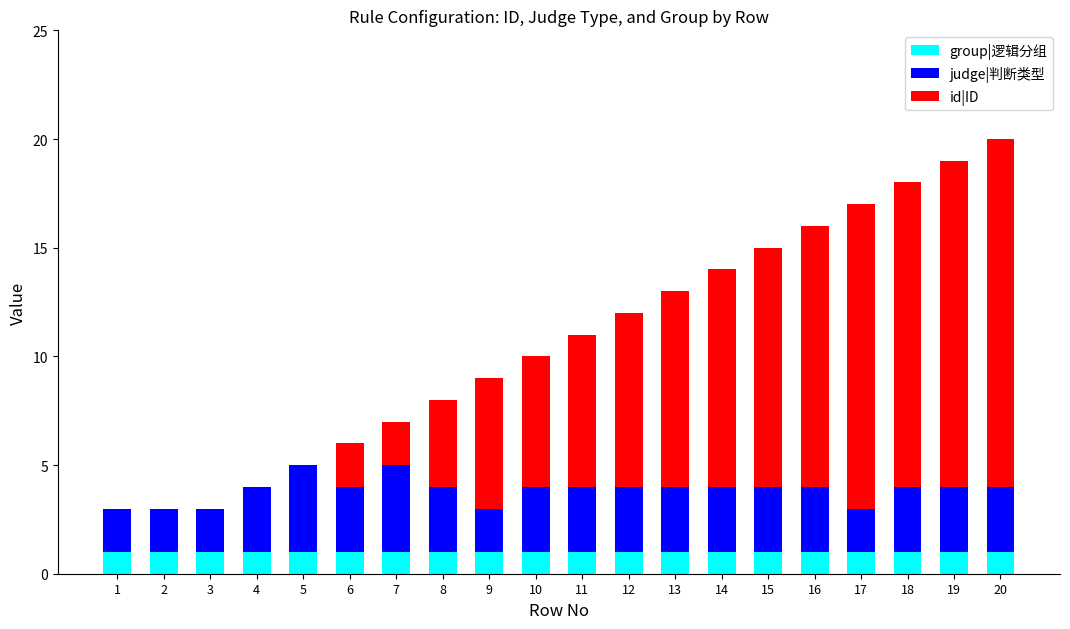

Are the bars grouped side by side (vs. stacked)?

No